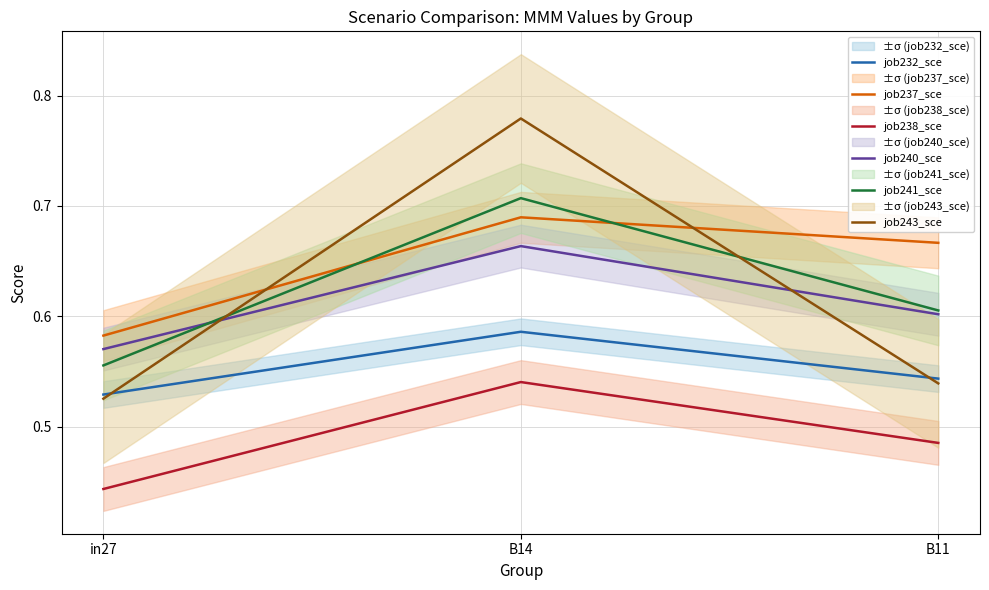

At which category is the sum across all series the highest?

B14